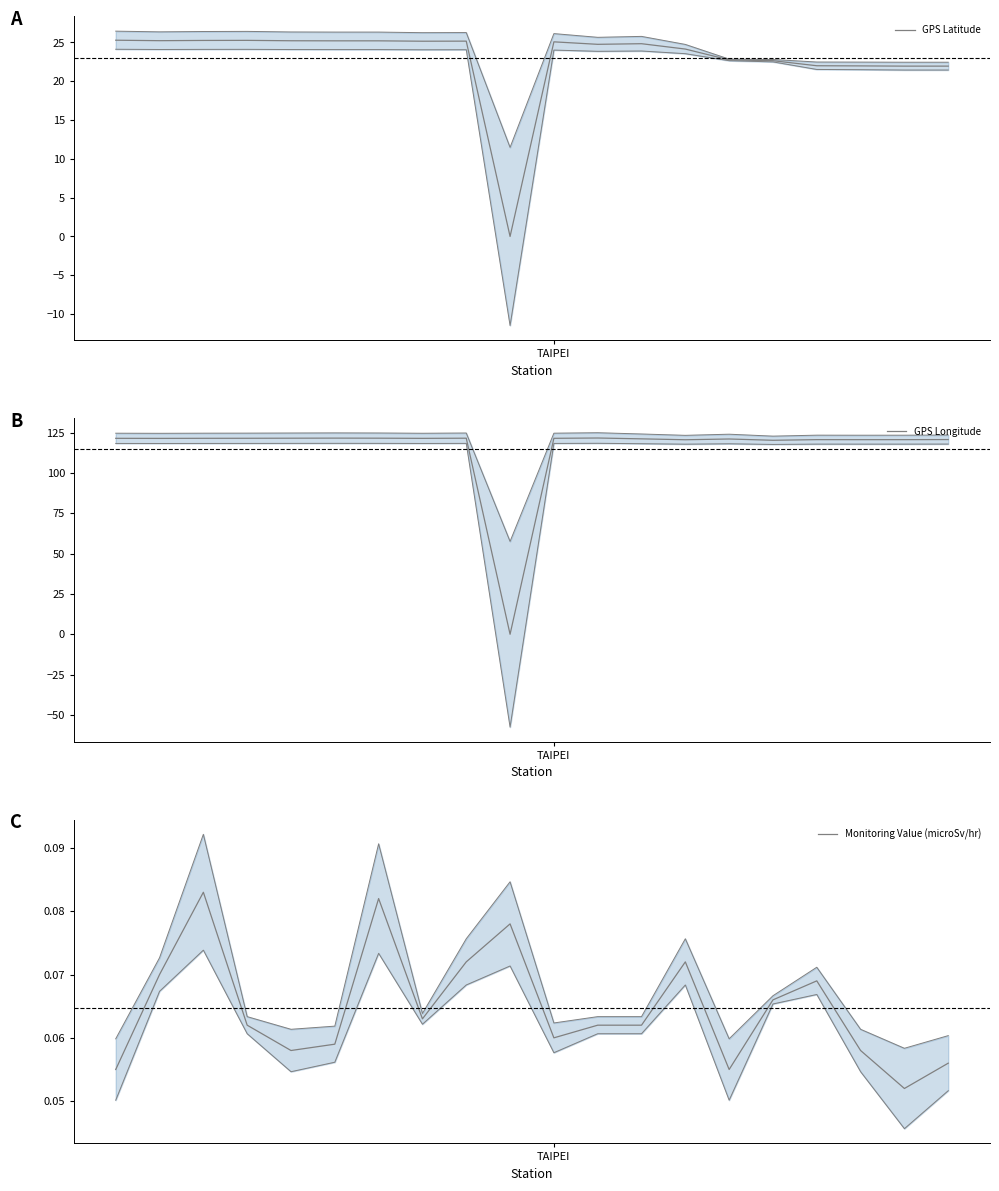

What is the difference between the highest and lowest values at 1?

121.5